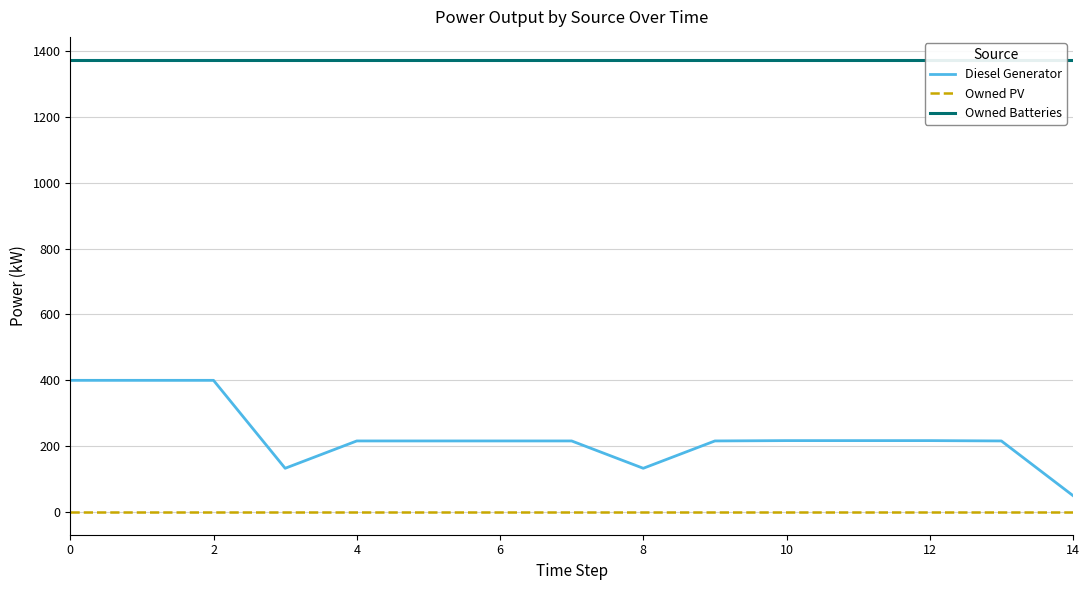

Where is Diesel Generator nearest to the value 225?

10